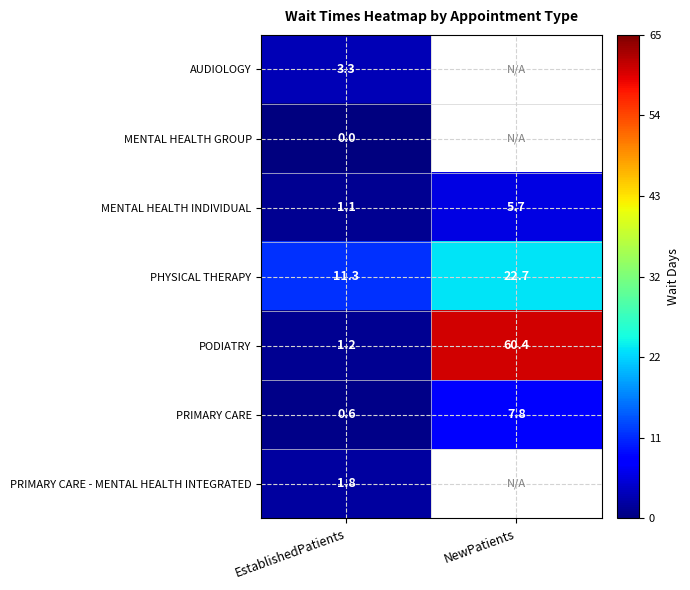

At which category does the chart reach its peak across all series?

NewPatients